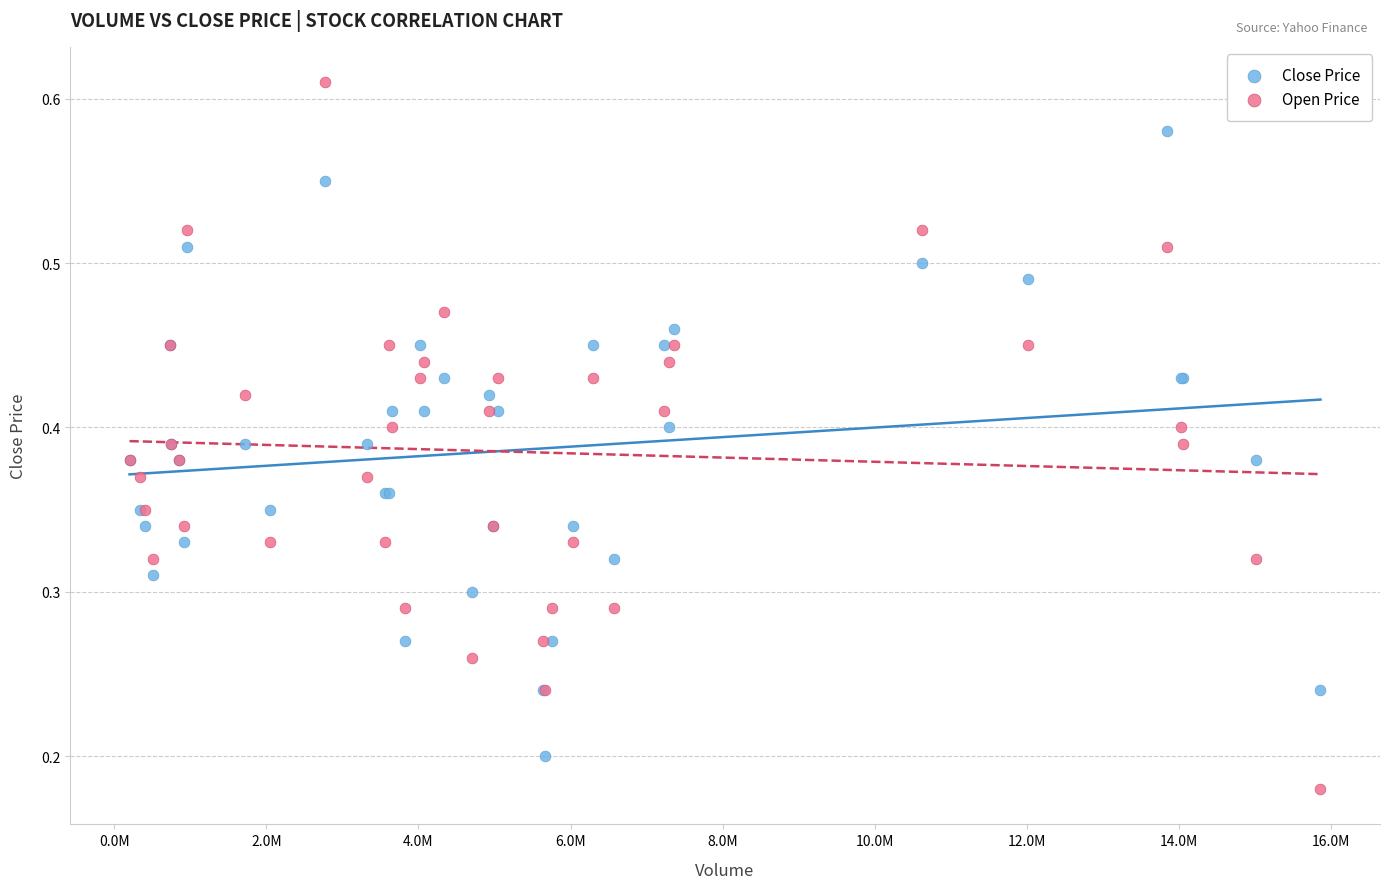

What is the X range (max minus min) for the scatter plot?

15660200.0